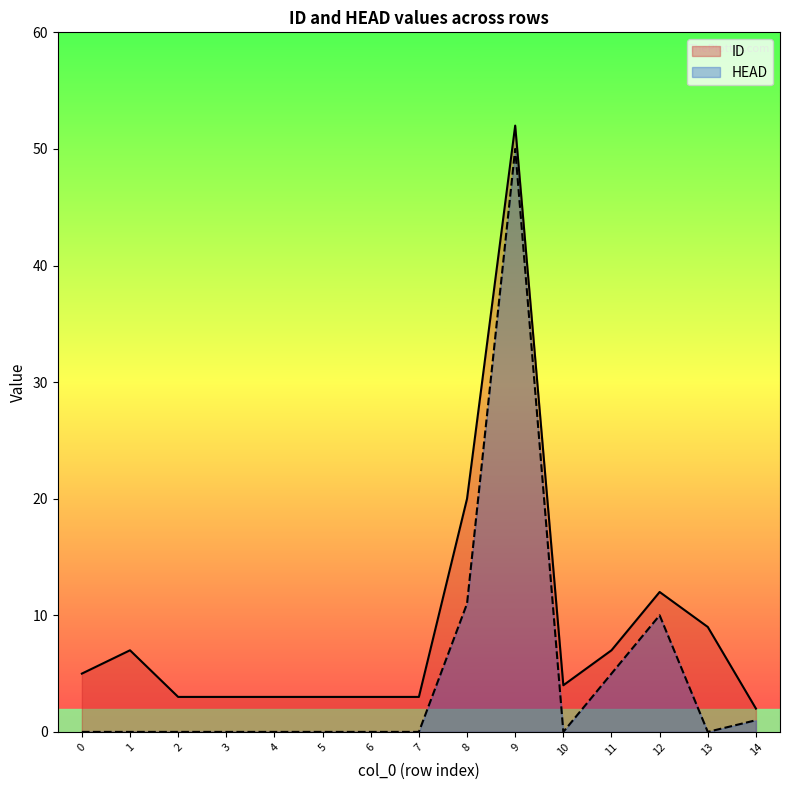

Reading left to right, extract all data points from this chart.

ID: 0=5	1=7	2=3	3=3	4=3	5=3	6=3	7=3	8=20	9=52	10=4	11=7	12=12	13=9	14=2
HEAD: 0=0	1=0	2=0	3=0	4=0	5=0	6=0	7=0	8=11	9=50	10=0	11=5	12=10	13=0	14=1